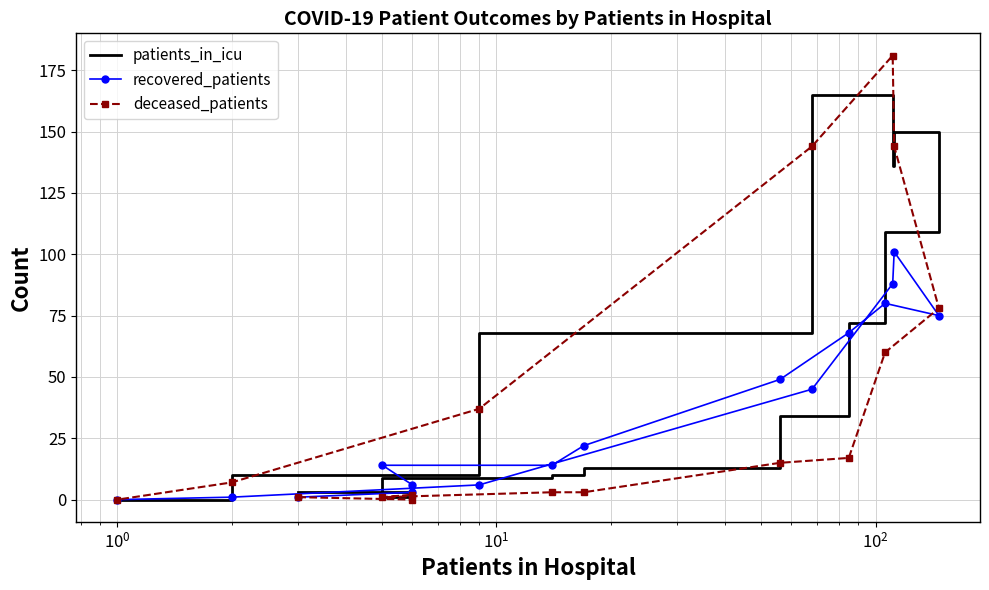

Is it true that deceased_patients equals 3 at 14?

False